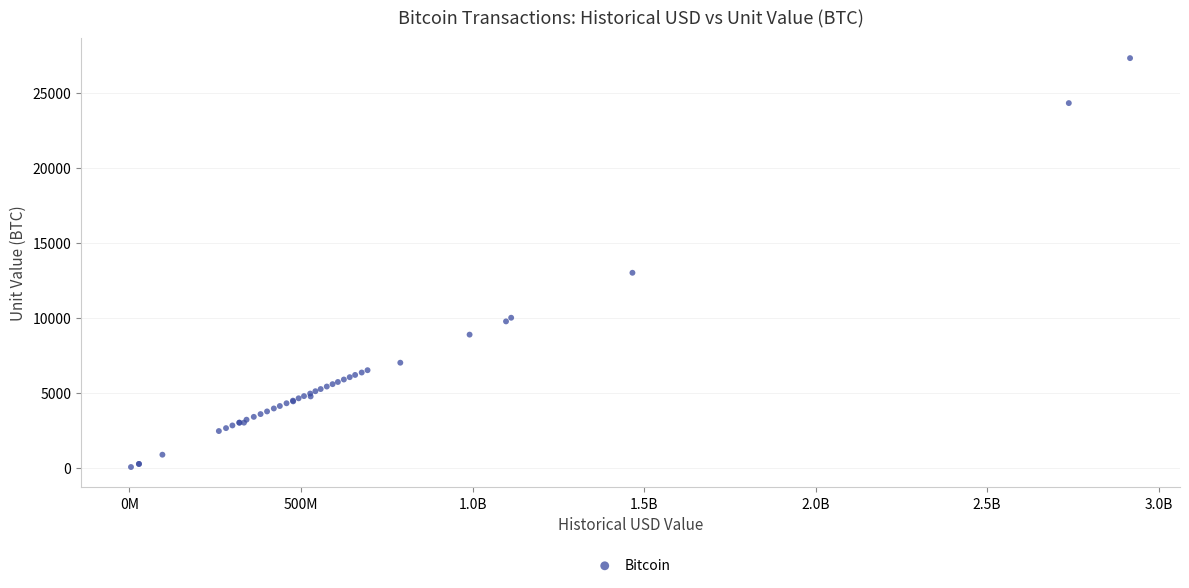

What Y value in the scatter plot is closest to 13680?

13000.0